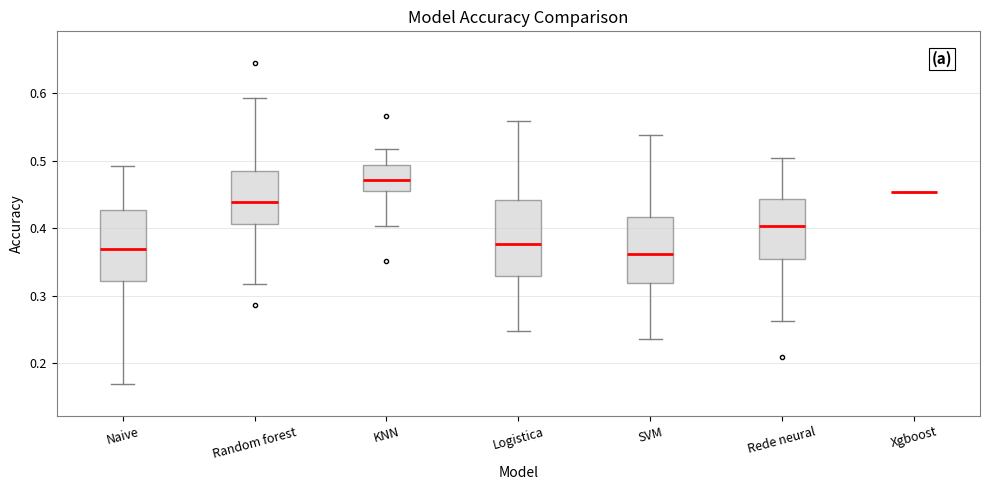

Where does the upper whisker of the box for Rede neural end on the y-axis? The values are not printed on the chart, so give them approximately, as read against the axis.

0.50